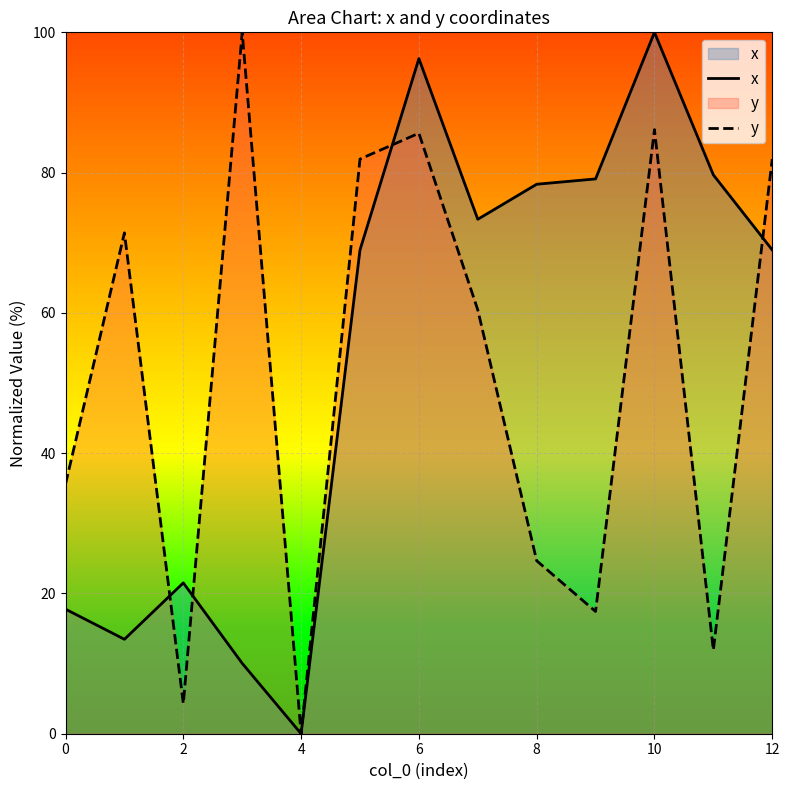

Which series ends up on top after the final intersection of x and y?

y